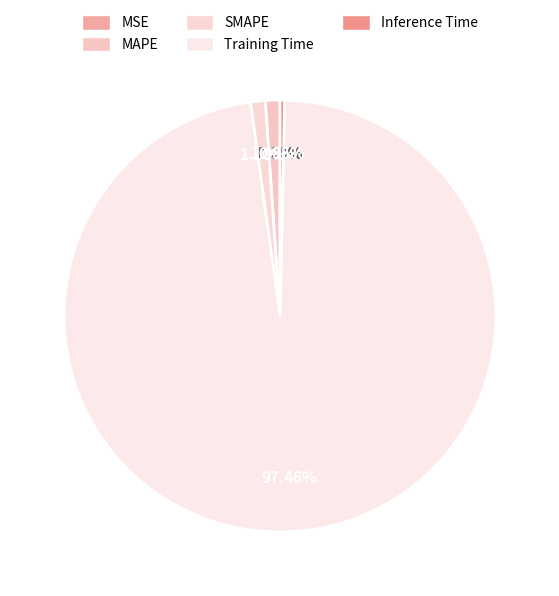

What is the total percentage of Training Time and Inference Time?

97.8%